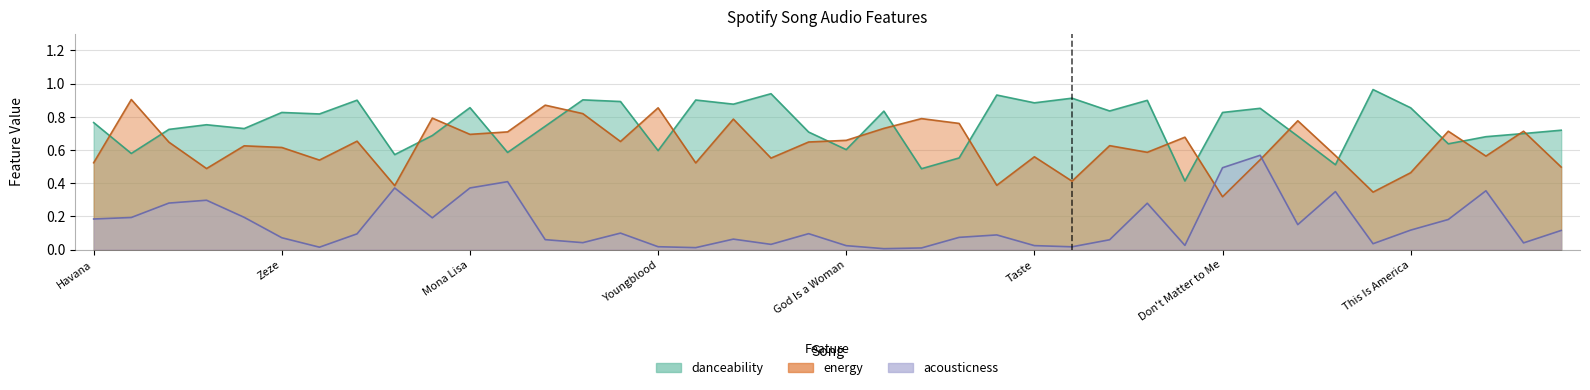

In danceability, how many points are lower than both neighbors (excluding endpoints)?

14